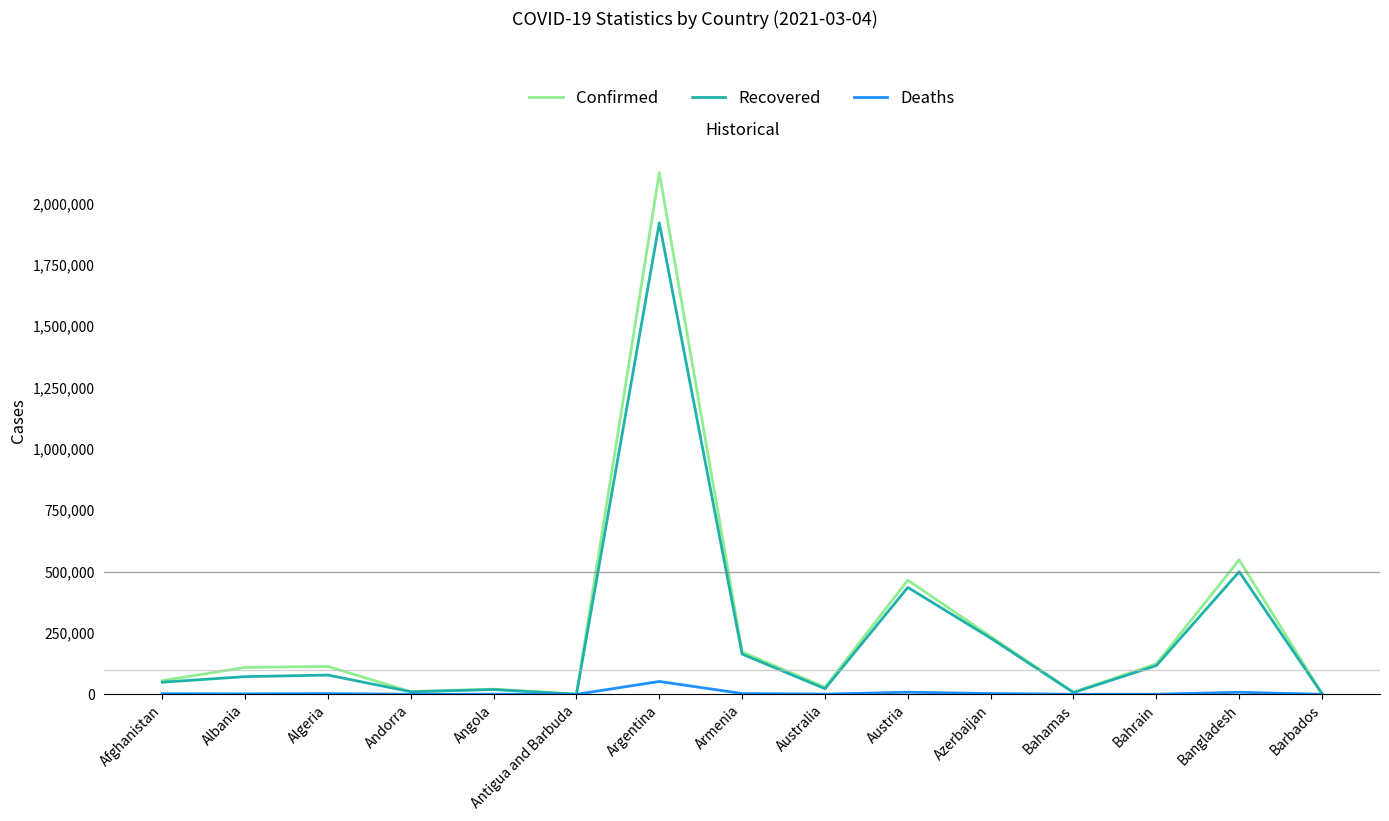

What is the highest value of the Confirmed series?

2126531